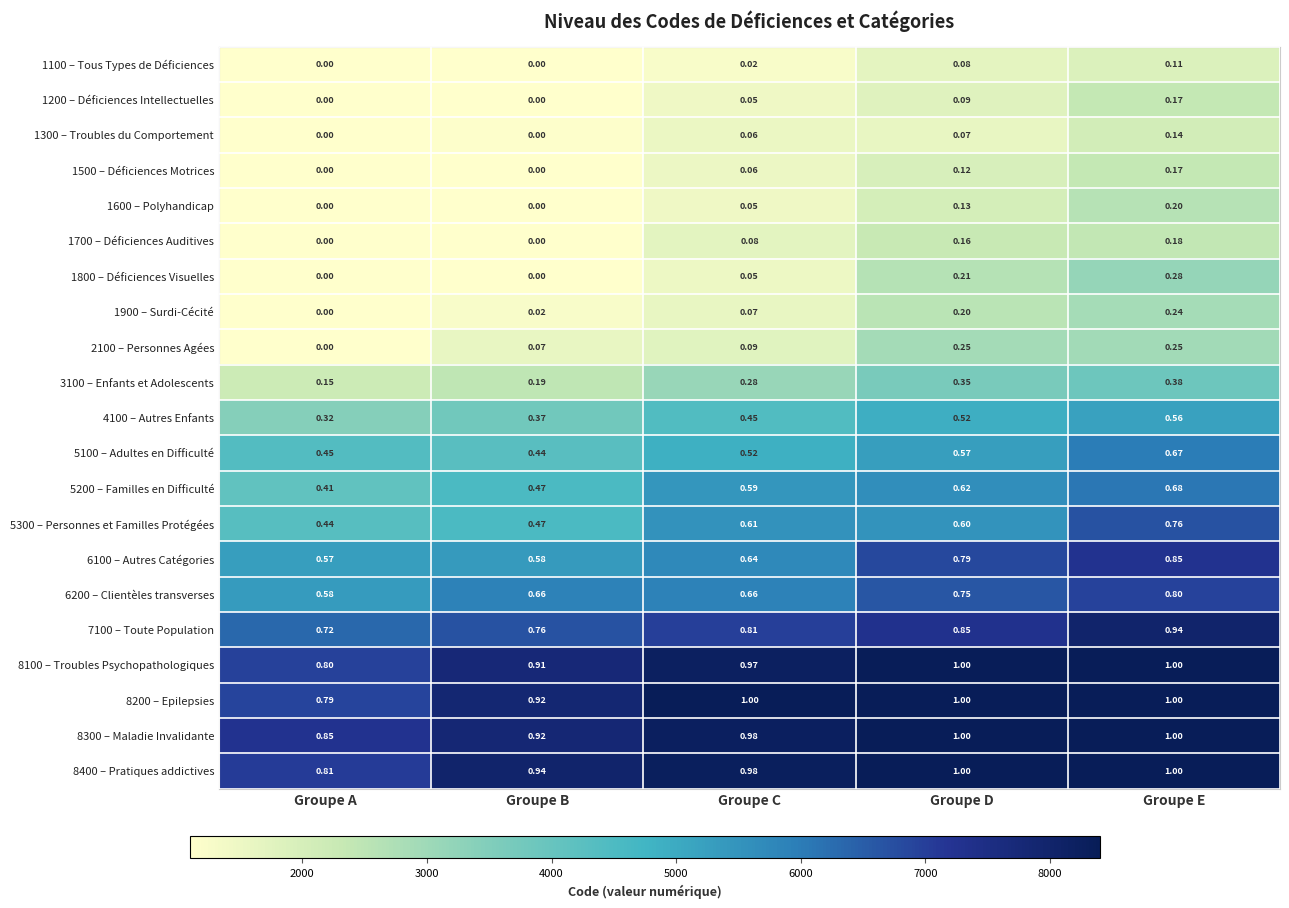

List the labels in order of 4100 – Autres Enfants value, largest first.

Groupe E, Groupe D, Groupe C, Groupe B, Groupe A